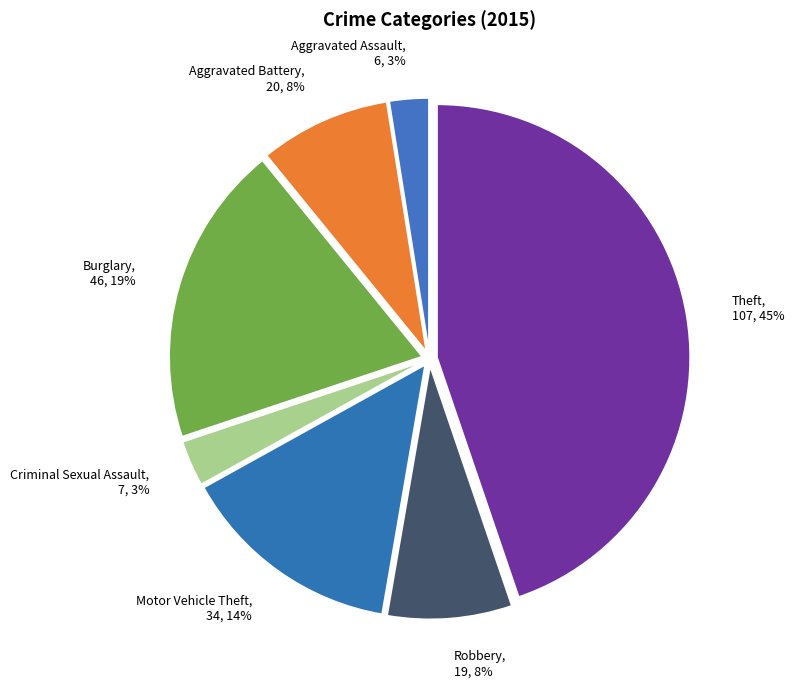

Which category has the biggest portion of the pie?

Theft